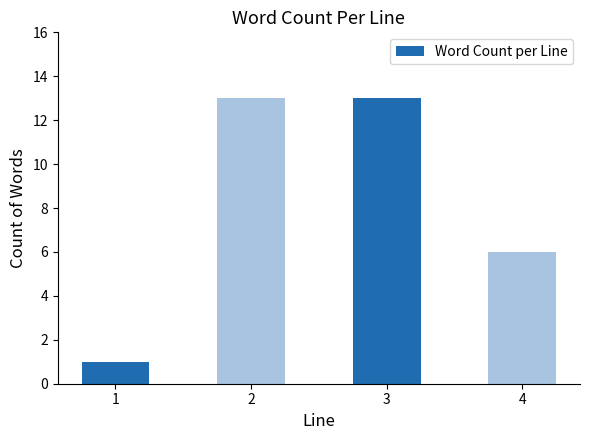

The chart shows a value of 1 at 1. True or false?

True